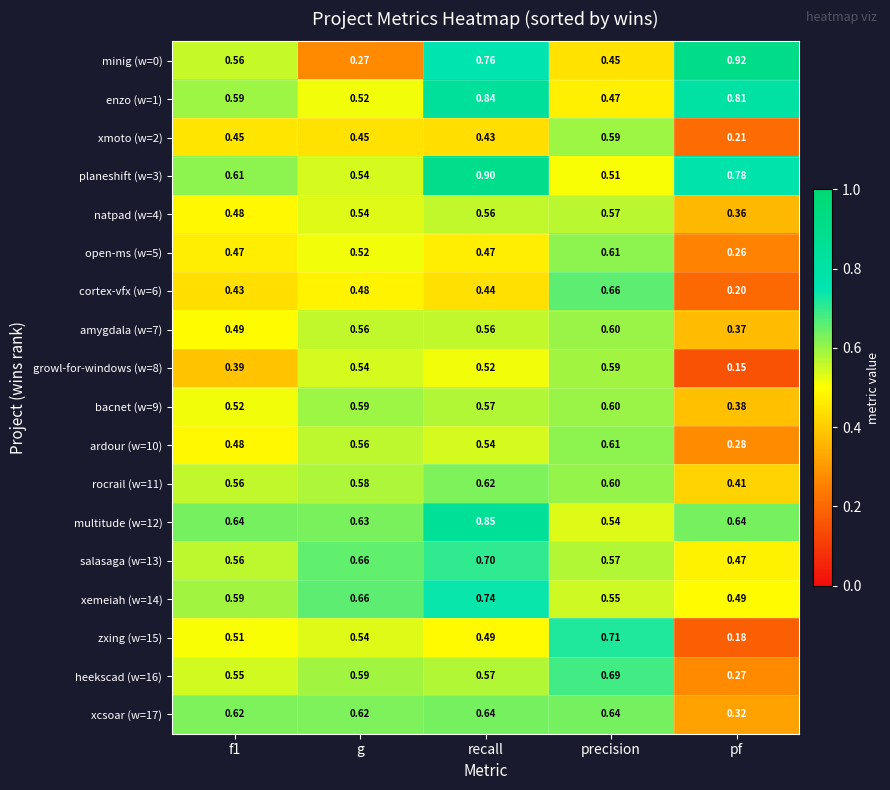

How many distinct data groups are displayed?

18